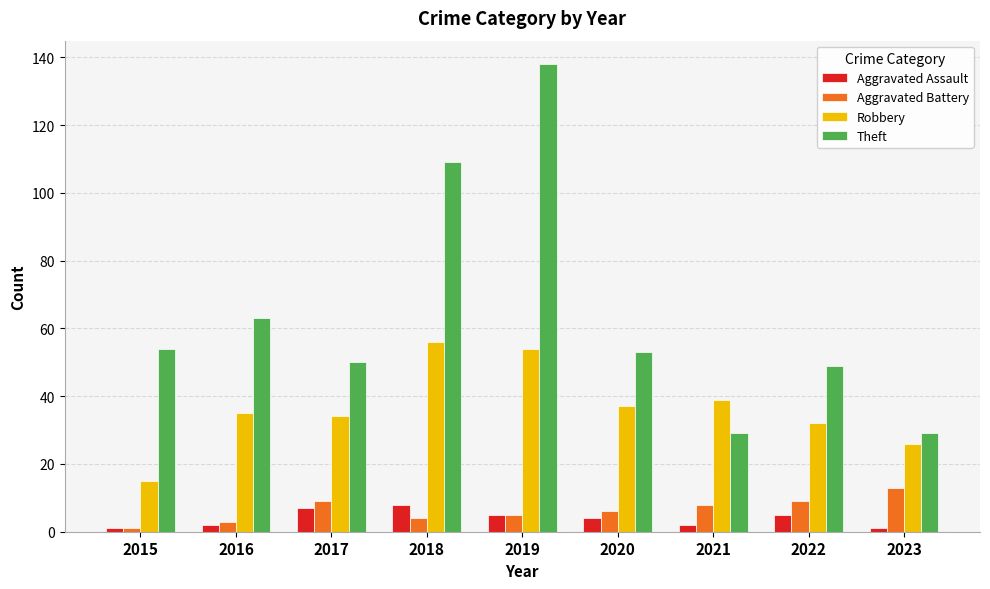

The Robbery series shows 34 at 2017. True or false?

True